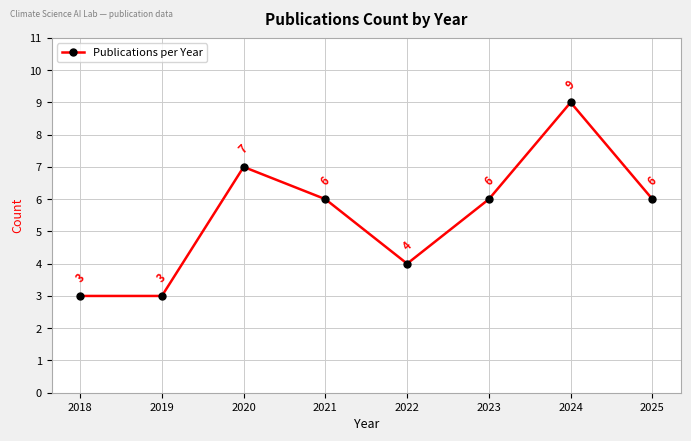

How many points are higher than both their immediate neighbors (excluding endpoints)?

2